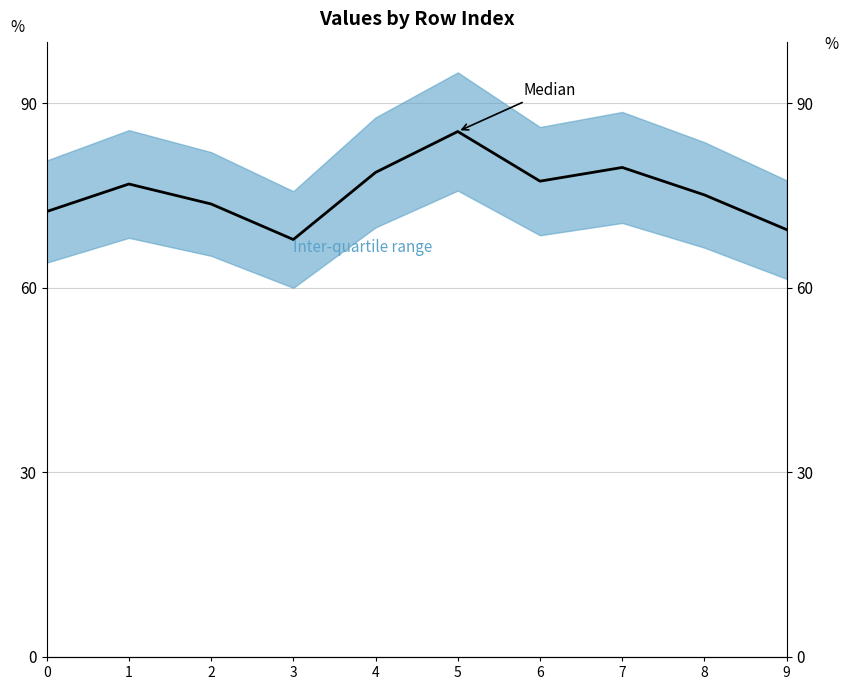

Where is the data nearest to the value 76?

1